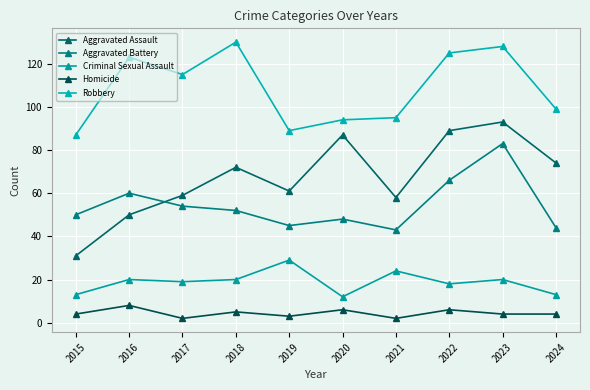

In Robbery, how many points are lower than both neighbors (excluding endpoints)?

2